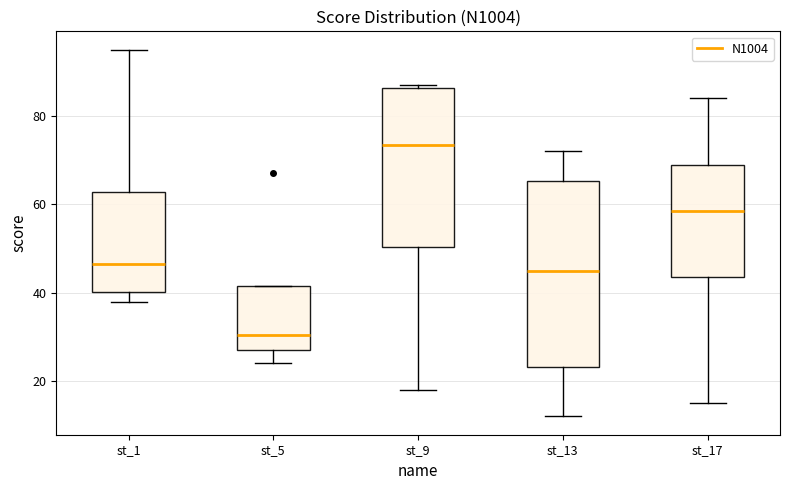

Which box's median line is the lowest?

st_5